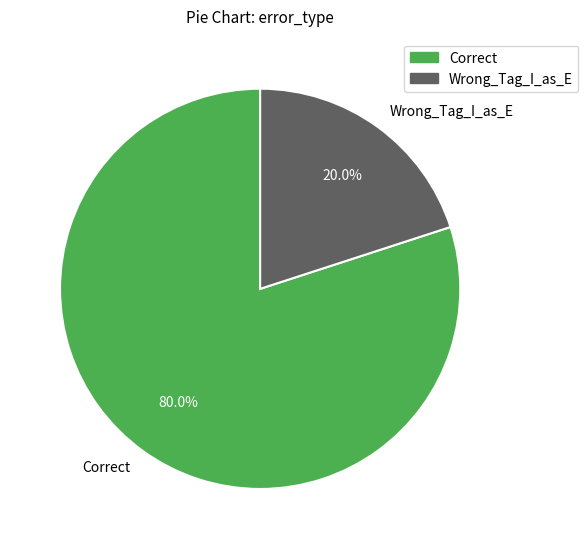

Which slice is the smallest?

Wrong_Tag_I_as_E